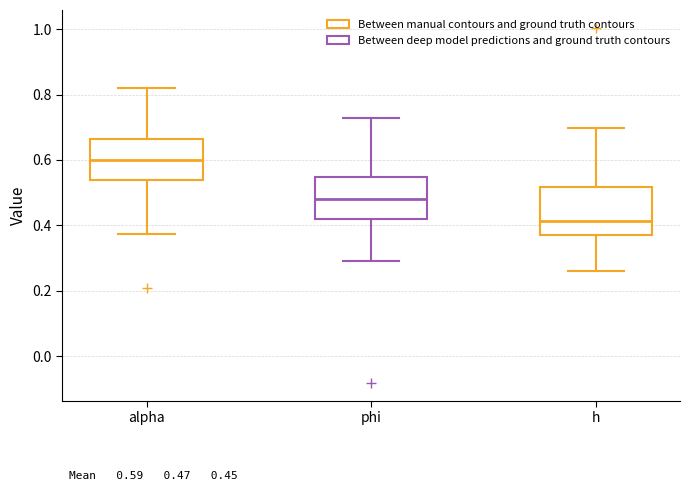

Which box's median line is the highest?

alpha